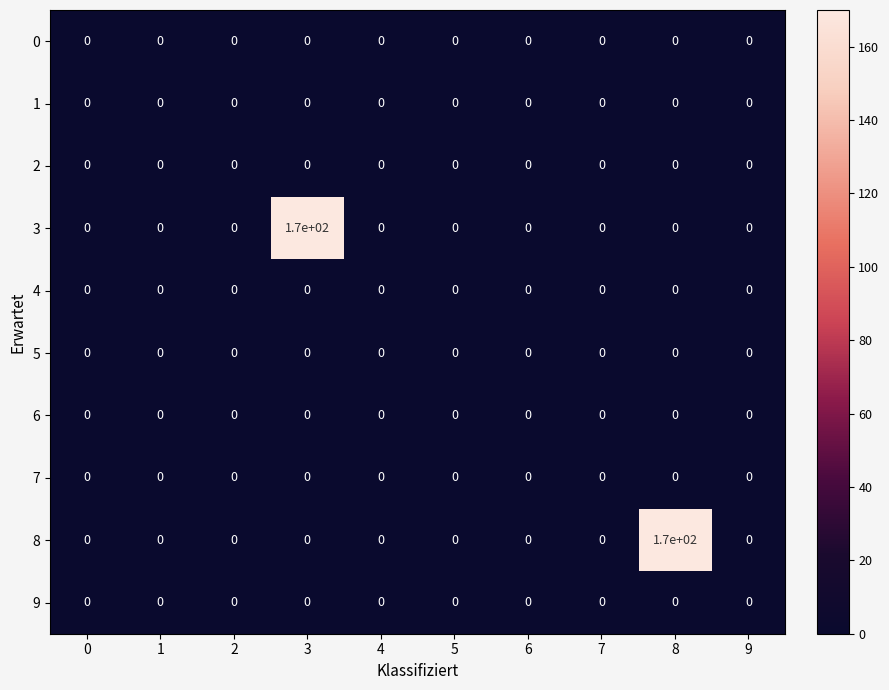

What is the total value across all series at 8?

170